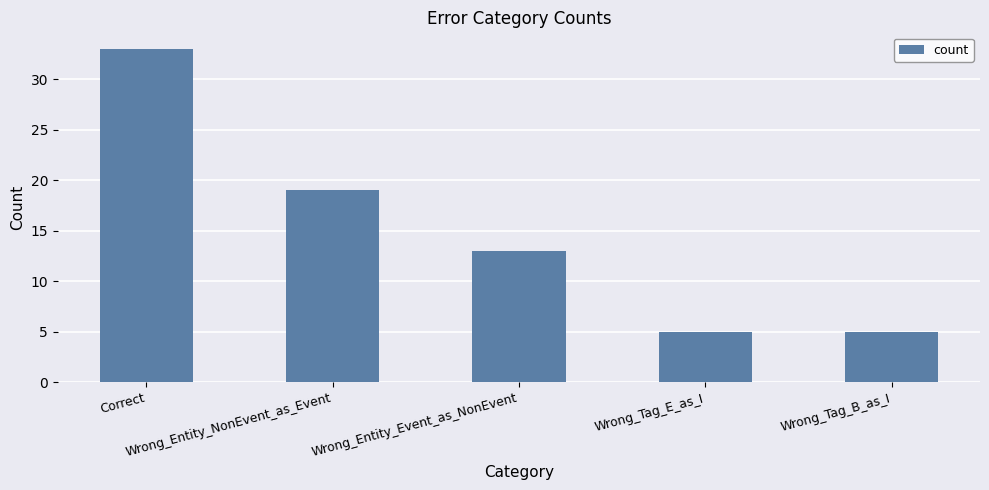

What is the label of the 4th bar from the left?

Wrong_Tag_E_as_I